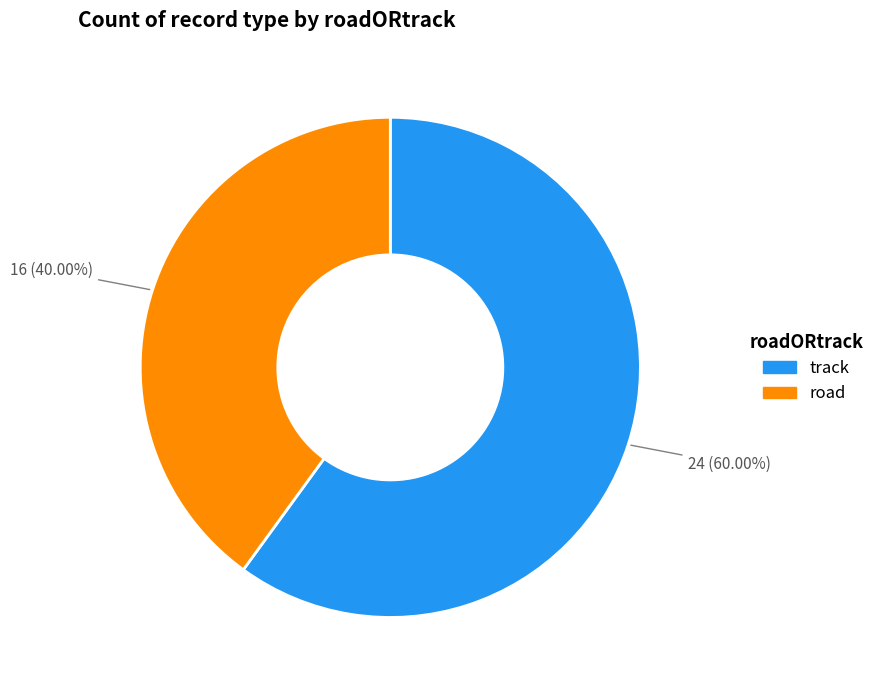

Which category accounts for the majority?

track